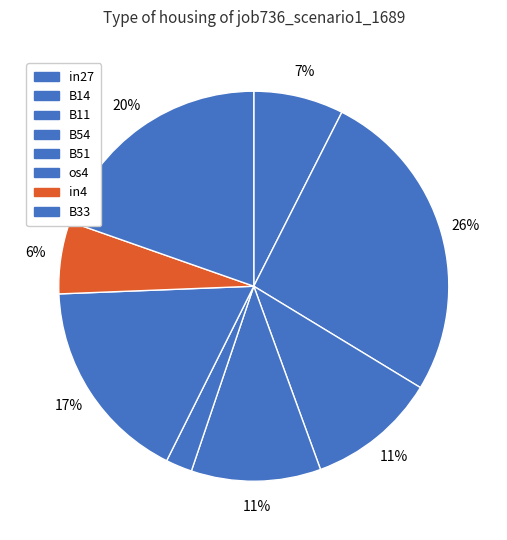

To the nearest percent, what is the difference between the largest and smallest slice percentages?

24%